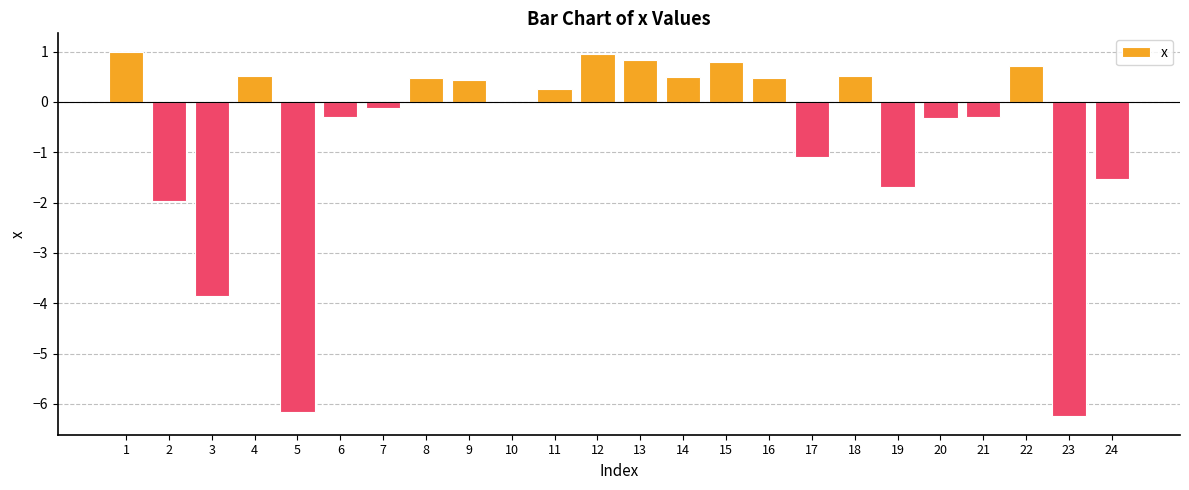

What is the approximate value at 12?

0.9